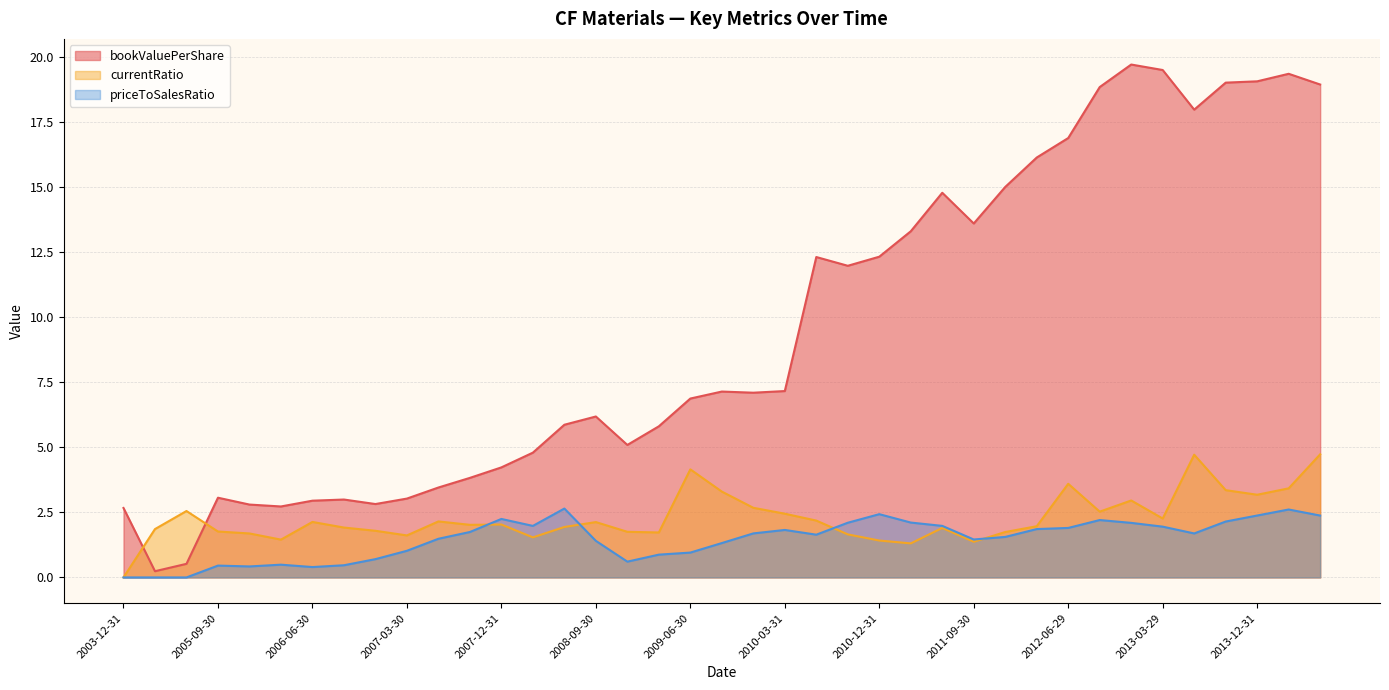

Rank the series at 2005-06-30 from highest to lowest value.

currentRatio, bookValuePerShare, priceToSalesRatio